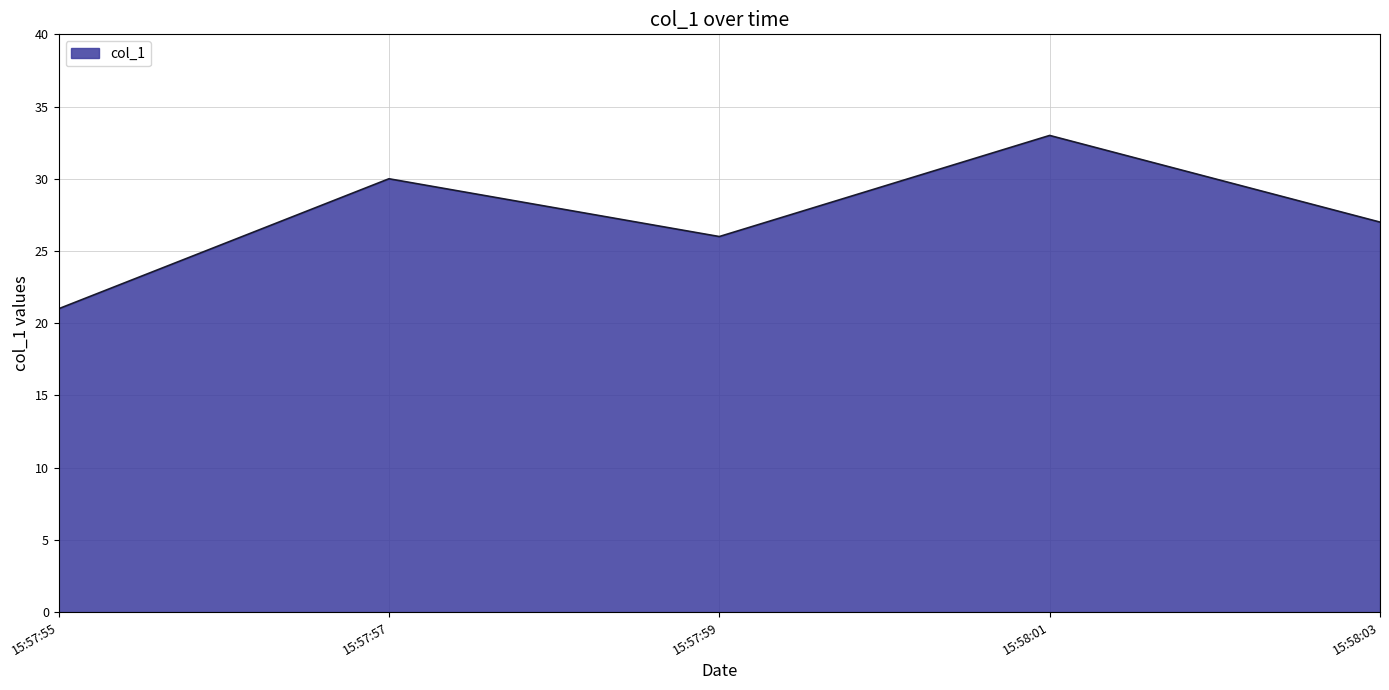

Rank the categories by value from lowest to highest.

15:57:55, 15:57:59, 15:58:03, 15:57:57, 15:58:01